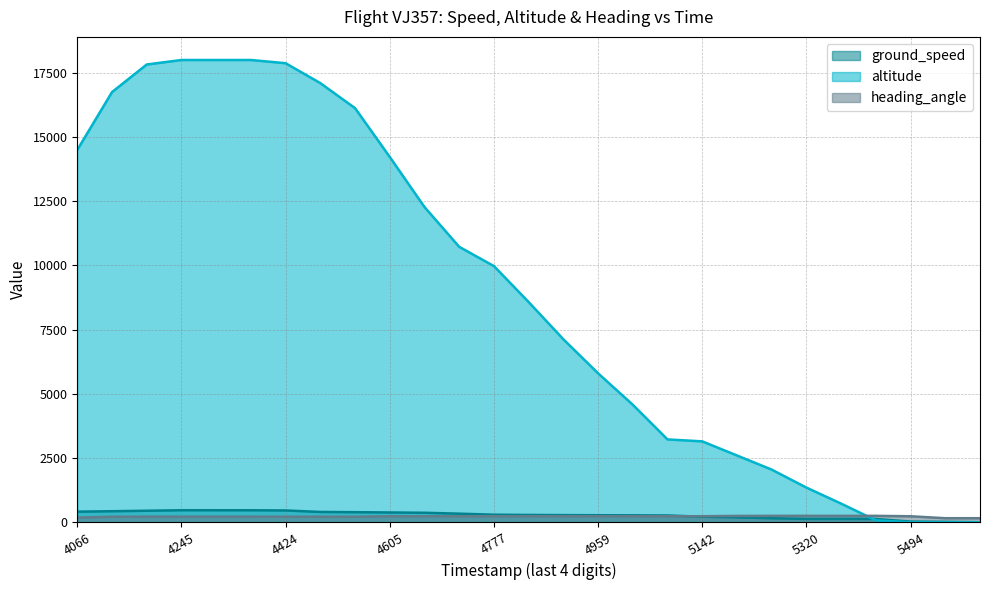

How many times do ground_speed and heading_angle cross each other?

1